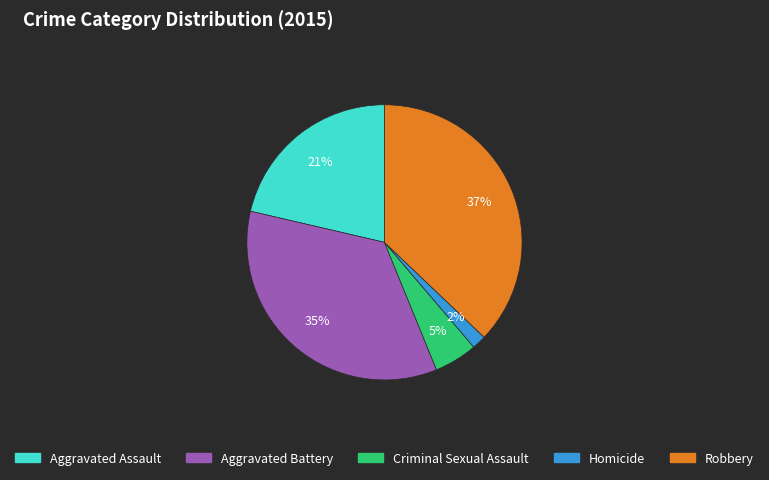

Do Criminal Sexual Assault and Aggravated Battery together represent more than half of the pie?

No